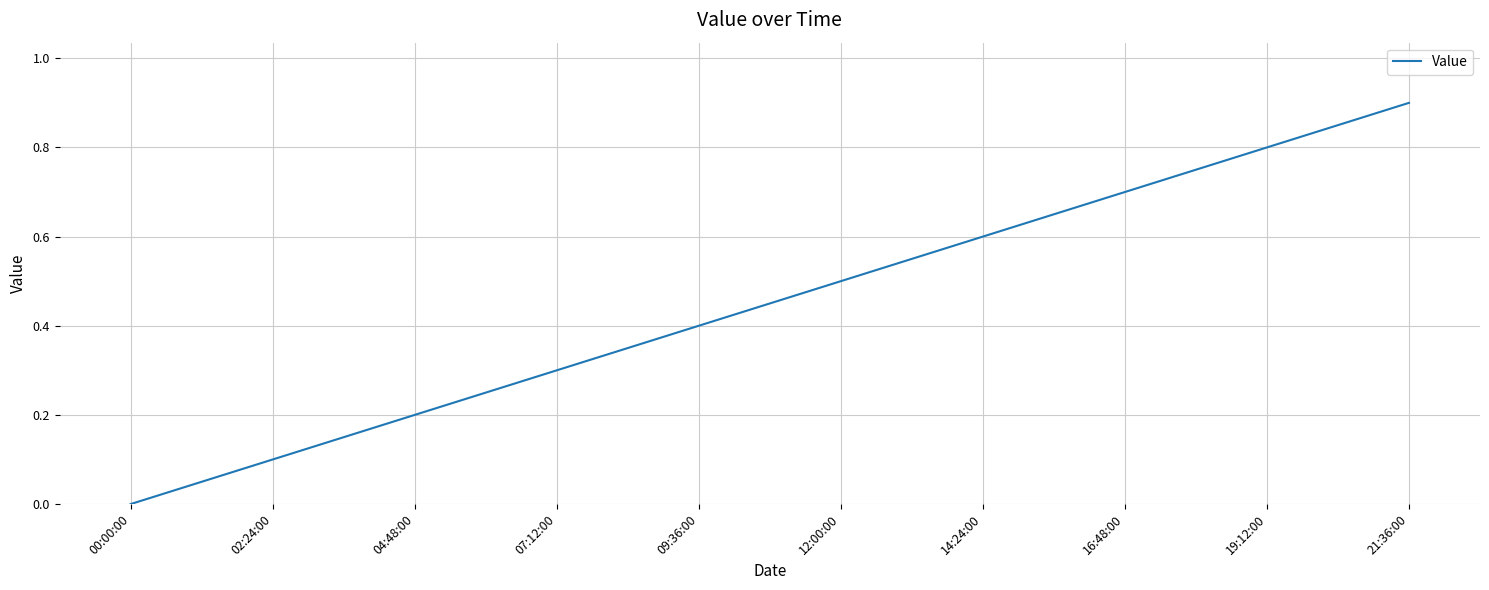

How many lines are shown in the chart?

1